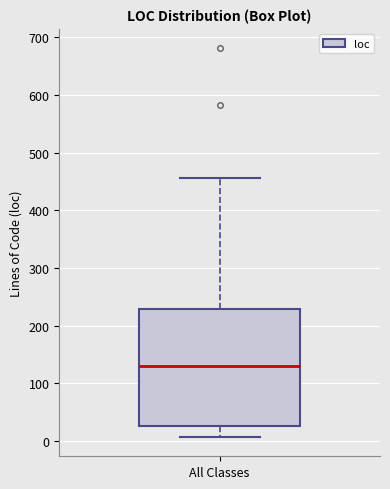

Read this box plot against the y-axis: the position of the median line, the range covered by the box, and the ends of both whiskers. The values are not printed on the chart, so give them approximately, as read against the axis.

median 130, box 30 to 230, whiskers 10 to 460